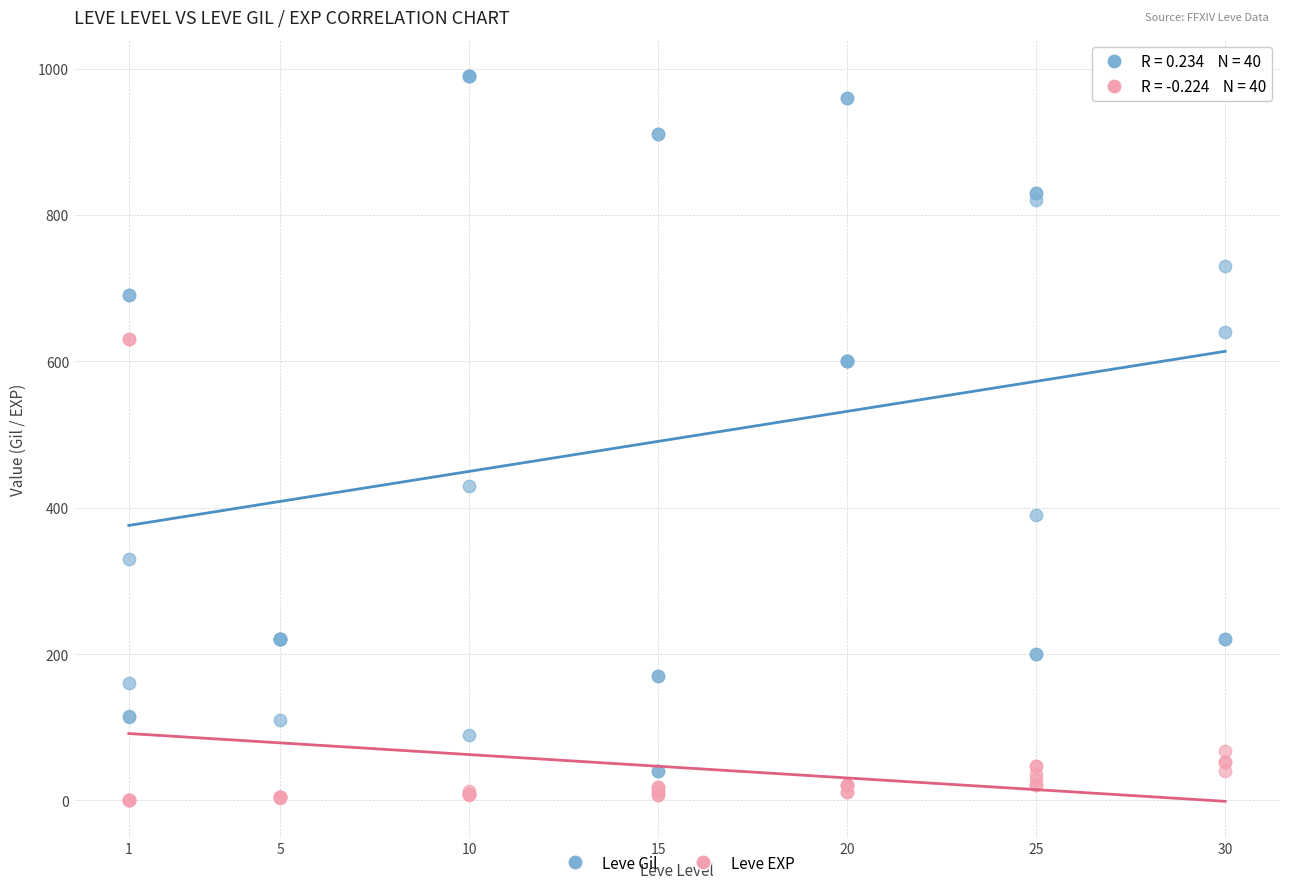

In the Leve EXP series, what Y value is closest to 315?

67